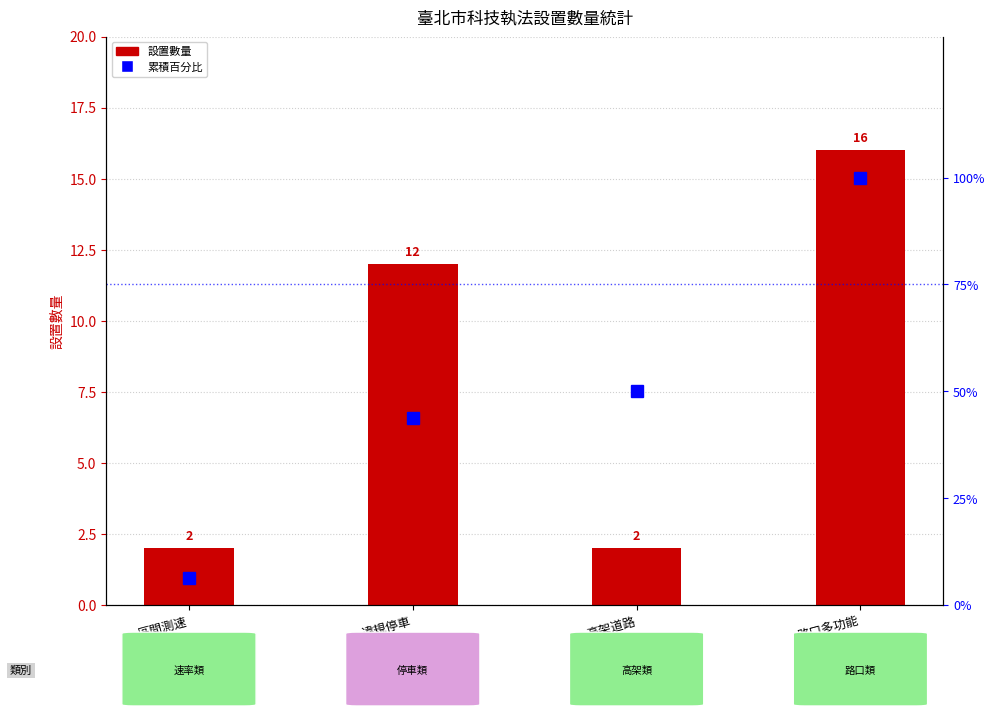

Reading left to right, extract all data points from this chart.

設置數量: 區間測速=2.0	違規停車=12.0	高架道路=2.0	路口多功能=16.0
累積百分比: 區間測速=6.2	違規停車=43.8	高架道路=50.0	路口多功能=100.0